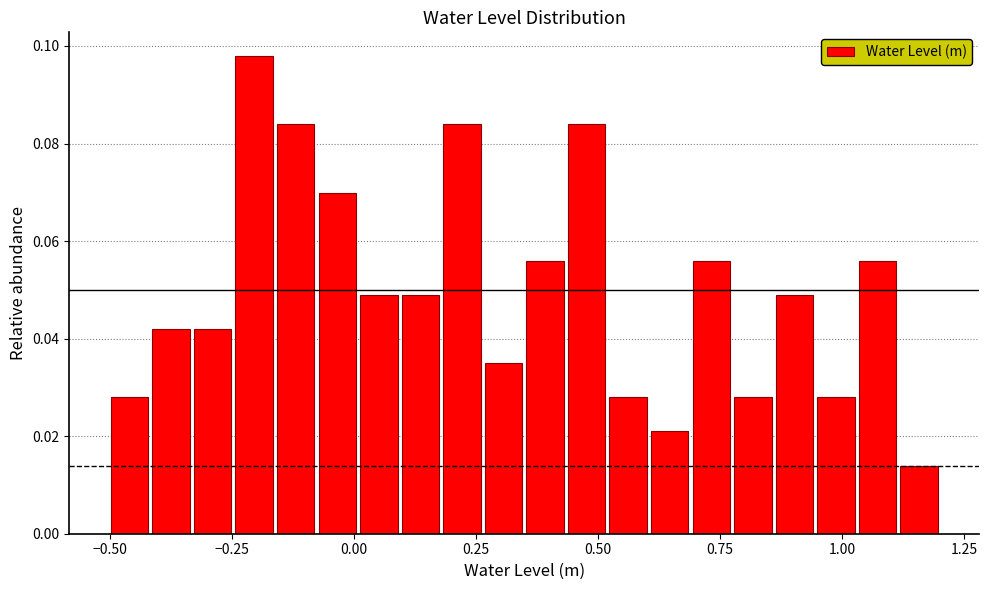

Around what value on the x-axis is the tallest bar? Give the approximate position of its centre, as read against the axis.

-0.20